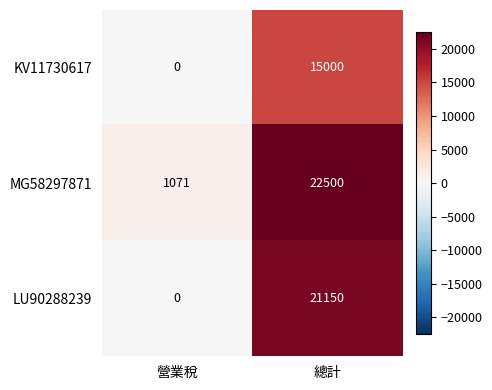

List the series in order of their overall mean, highest first.

MG58297871, LU90288239, KV11730617